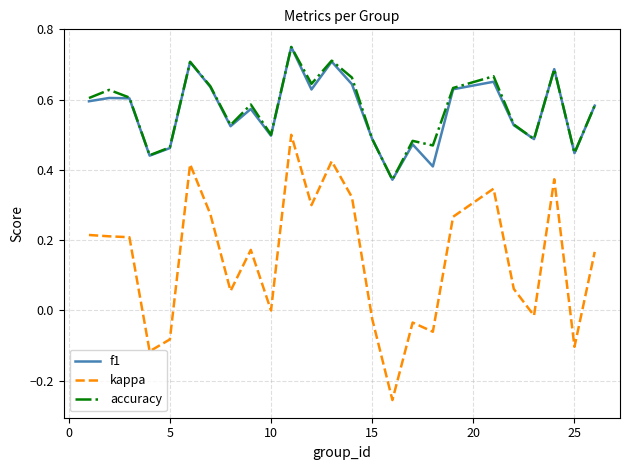

True or false: accuracy and kappa cross at least once.

False